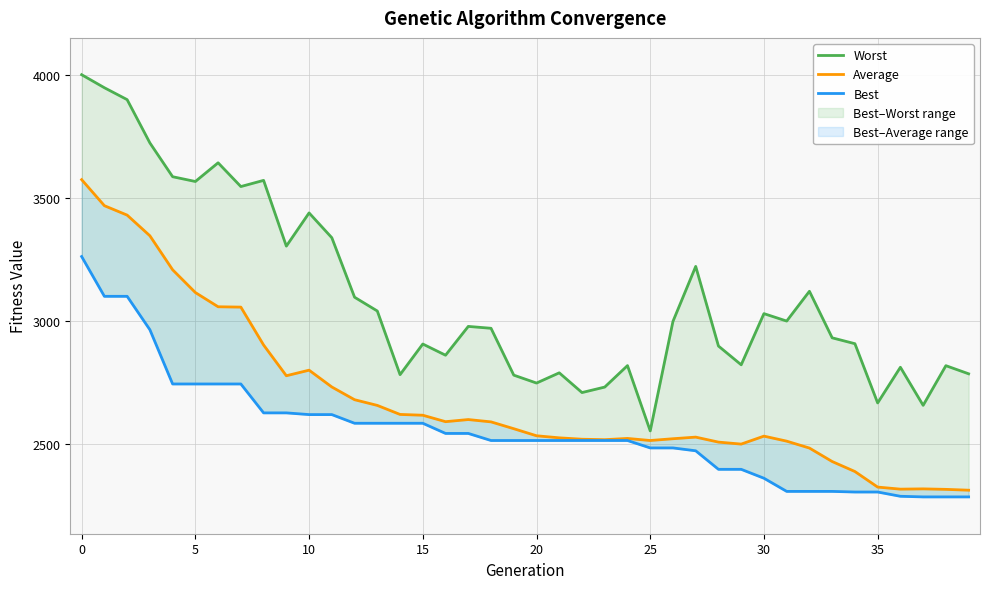

What is the sum of all Best values?

102123.1